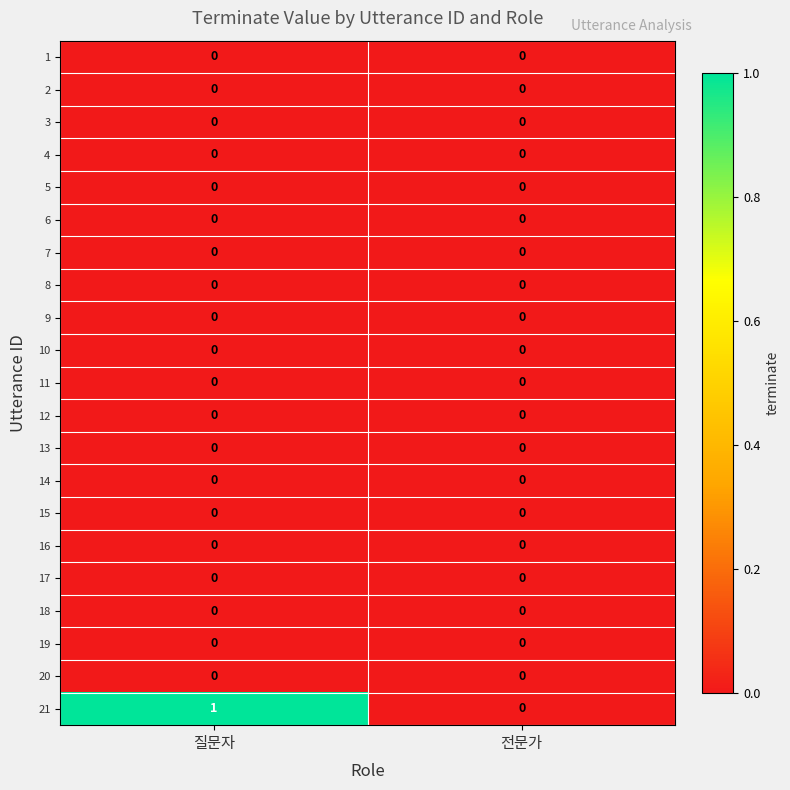

Which series changed the most between 질문자 and 전문가?

21